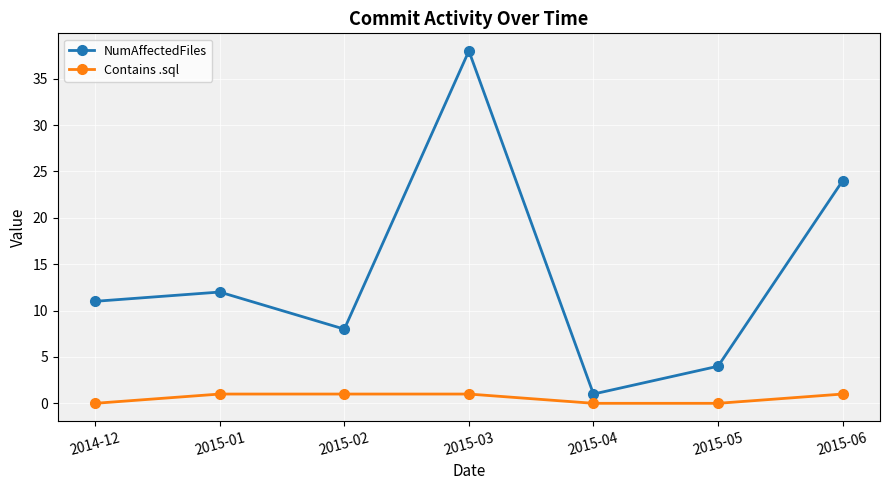

What is the difference between the highest and lowest values at 2015-04?

1